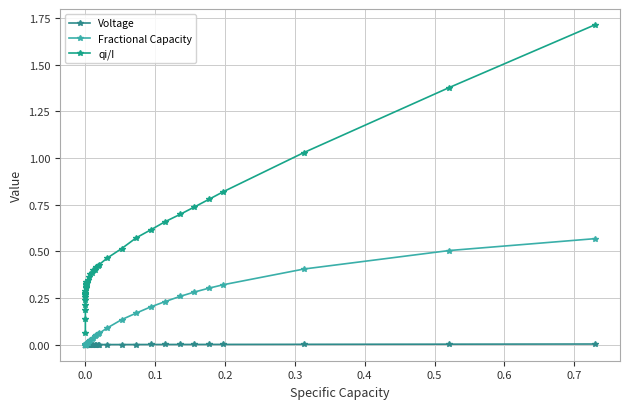

Reading left to right, what are all the values shown in this chart?

Voltage: 0.0	0.0	0.0	0.0	0.0	0.0	0.0	0.0	0.0	0.0	0.0	0.0	0.0	0.0	0.0	0.0	0.0	0.0	0.0	0.0	0.0	0.0	0.0	0.0	0.0	0.0	0.0	0.0	0.0	0.0	0.0	0.0	0.0	0.0	0.0	0.0	0.0	0.0	0.0	0.0
Fractional Capacity: 0.0	0.0	0.0	0.0	0.0	0.0	0.0	0.0	0.0	0.0	0.0	0.0	0.0	0.0	0.0	0.0	0.0	0.0	0.0	0.0	0.0	0.0	0.0	0.0	0.0	0.1	0.1	0.1	0.1	0.1	0.2	0.2	0.2	0.3	0.3	0.3	0.3	0.4	0.5	0.6
qi/I: 0.1	0.1	0.2	0.2	0.2	0.3	0.3	0.3	0.3	0.3	0.3	0.3	0.3	0.3	0.3	0.3	0.3	0.3	0.3	0.3	0.4	0.4	0.4	0.4	0.4	0.4	0.4	0.4	0.5	0.5	0.6	0.6	0.7	0.7	0.7	0.8	0.8	1.0	1.4	1.7